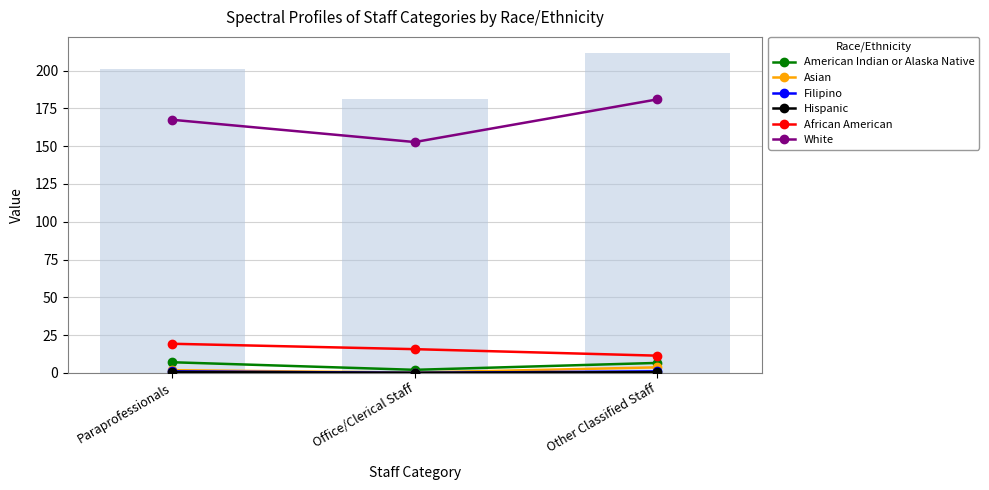

At Other Classified Staff, list the series in order from smallest to largest.

Hispanic, Filipino, Asian, American Indian or Alaska Native, African American, White